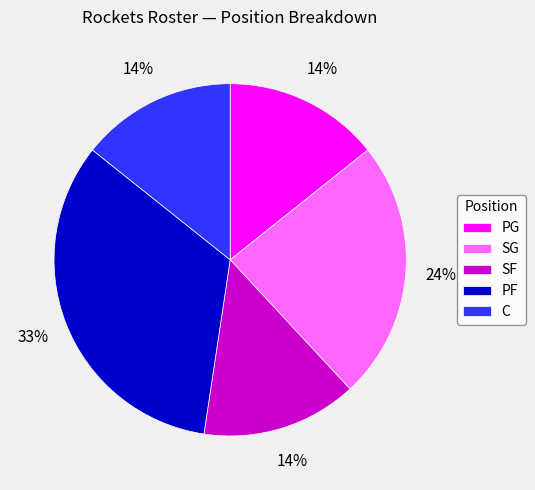

Is the sum of PF and SG greater than half?

Yes